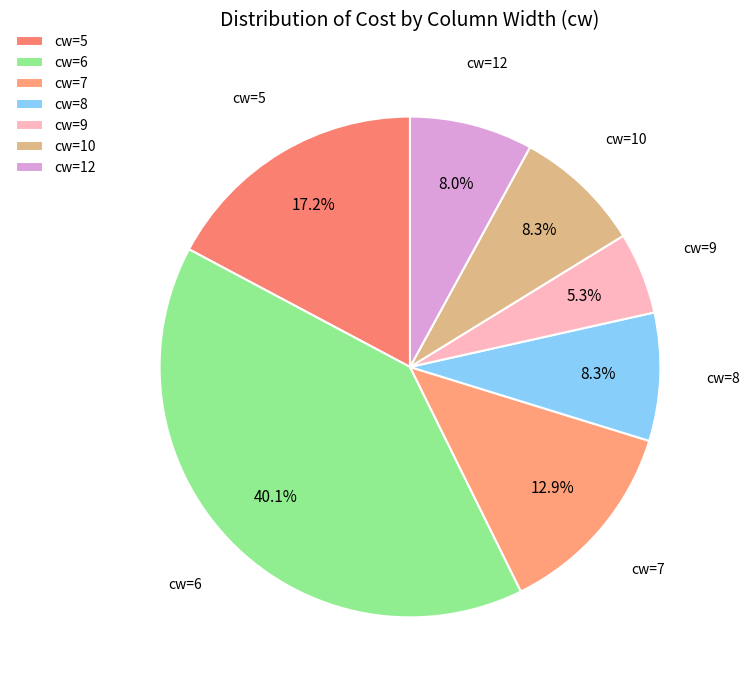

Does cw=9 represent more than half of the total?

No